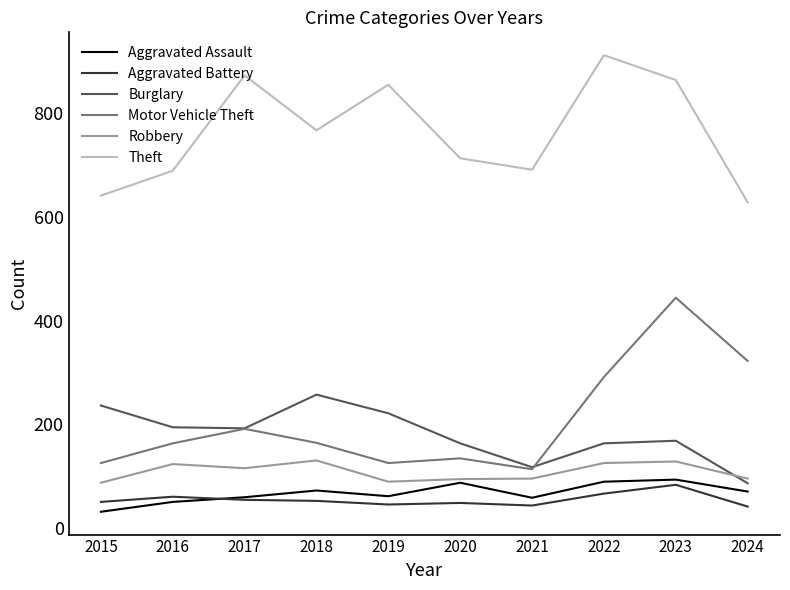

Read the Motor Vehicle Theft value at 2023, to the nearest 10.

440